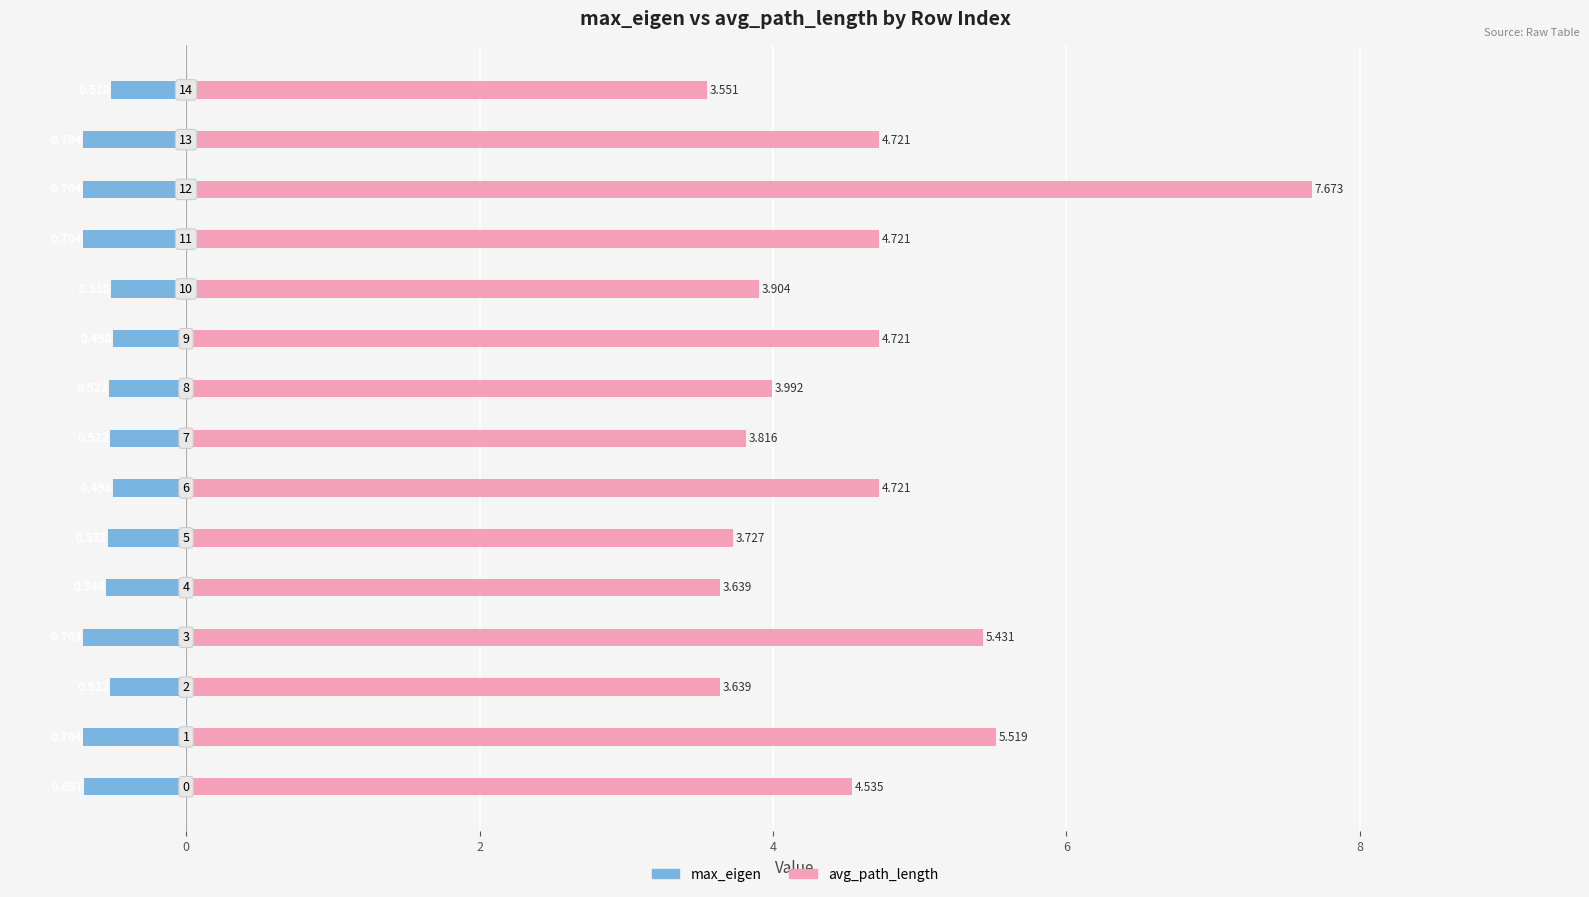

At which category is the sum across all series the highest?

12